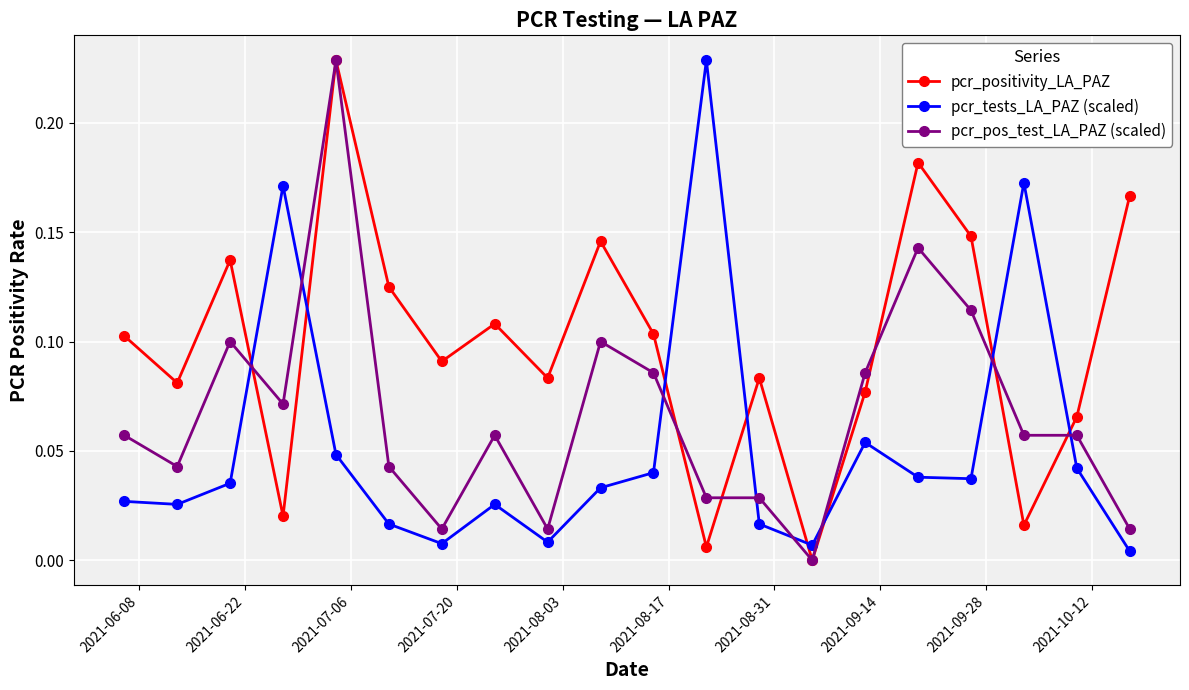

List the series in order of their overall mean, lowest first.

pcr_tests_LA_PAZ (scaled), pcr_pos_test_LA_PAZ (scaled), pcr_positivity_LA_PAZ